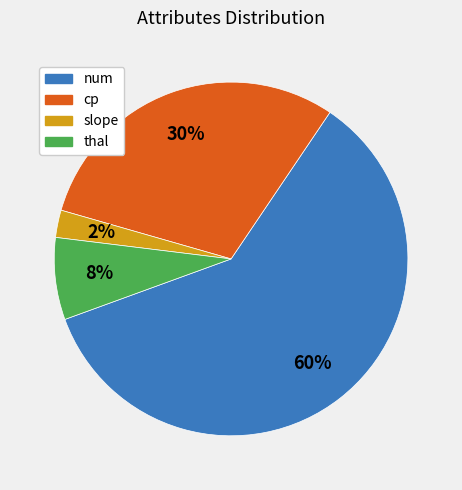

Is there a majority slice in this chart?

Yes